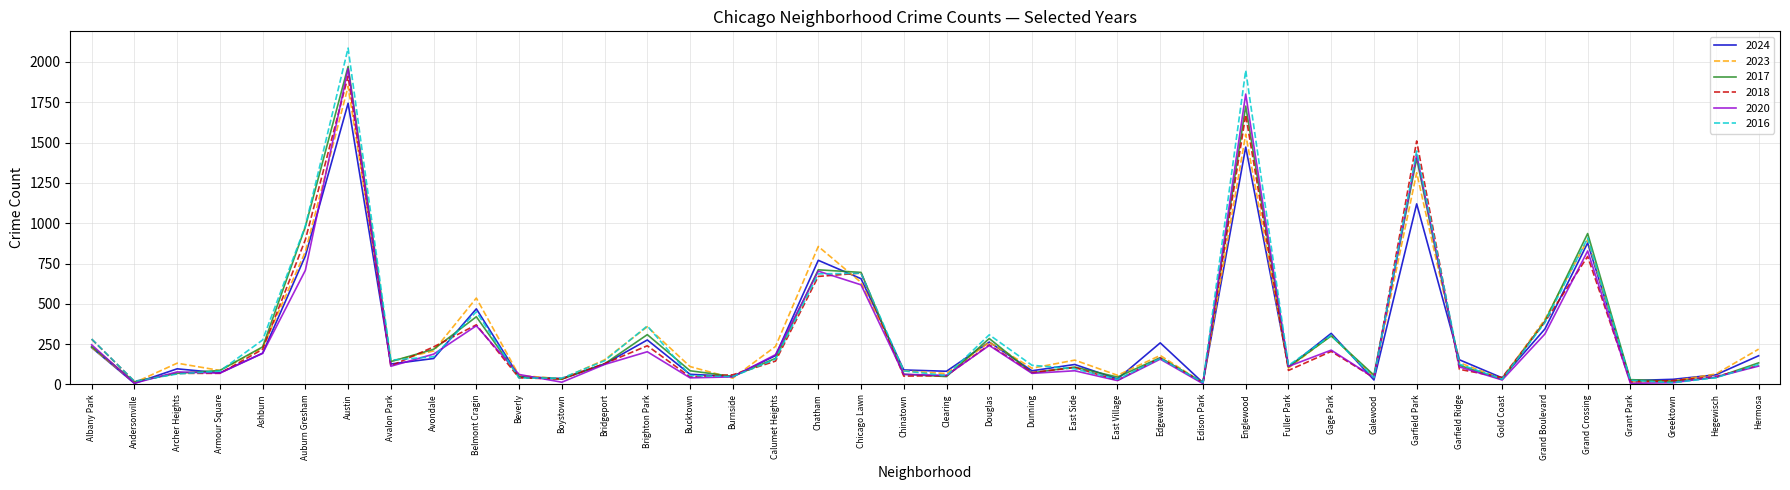

At which category is the sum across all series the highest?

Austin